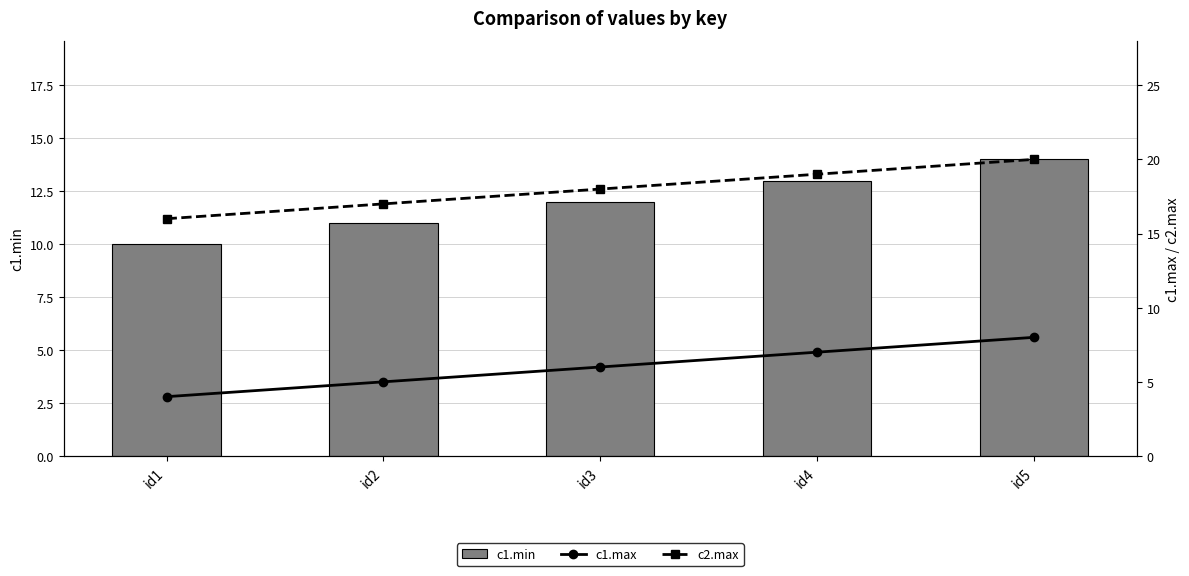

True or false: c2.max has a value of 20 at id5.

True